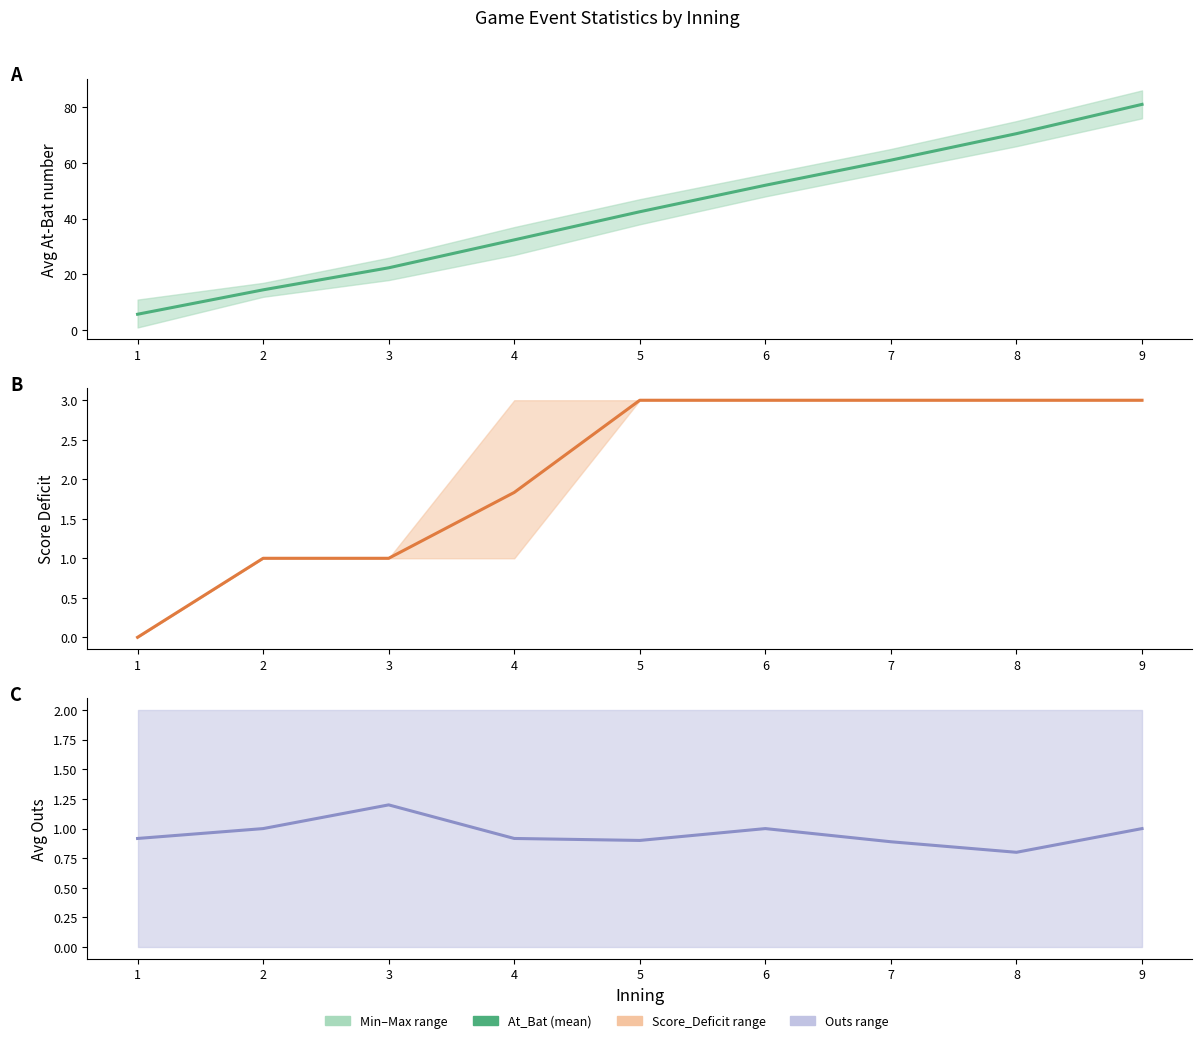

Is it true that Score_Deficit mean equals 4.6 at 7?

False